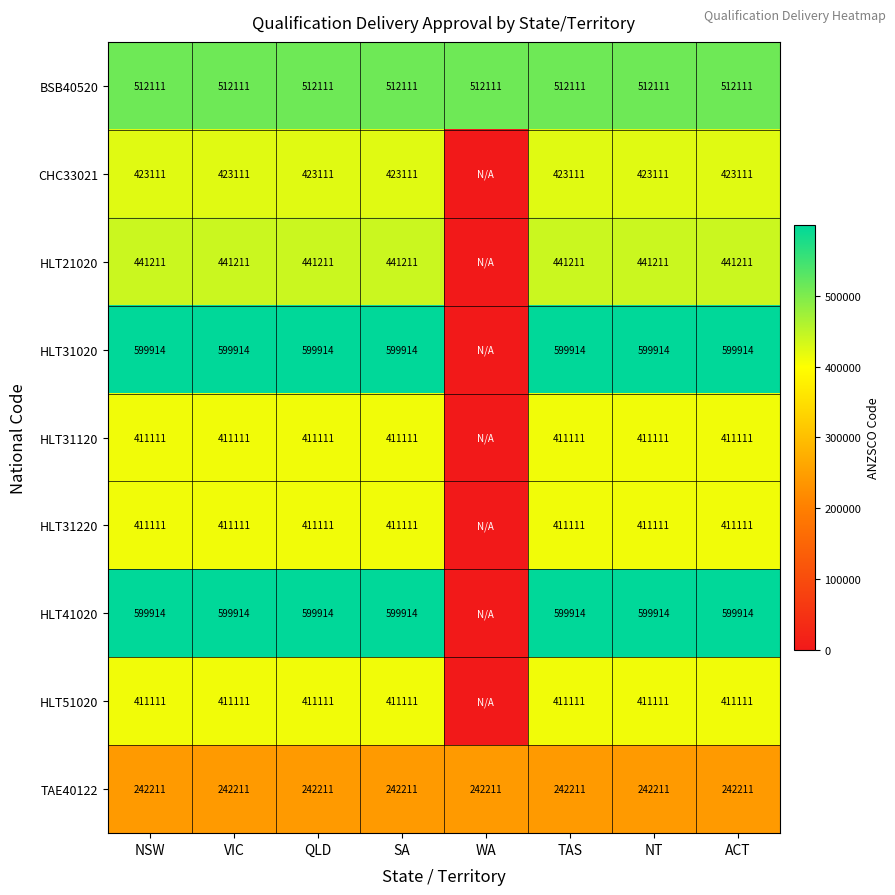

What is the total value across all series at NSW?

4051805